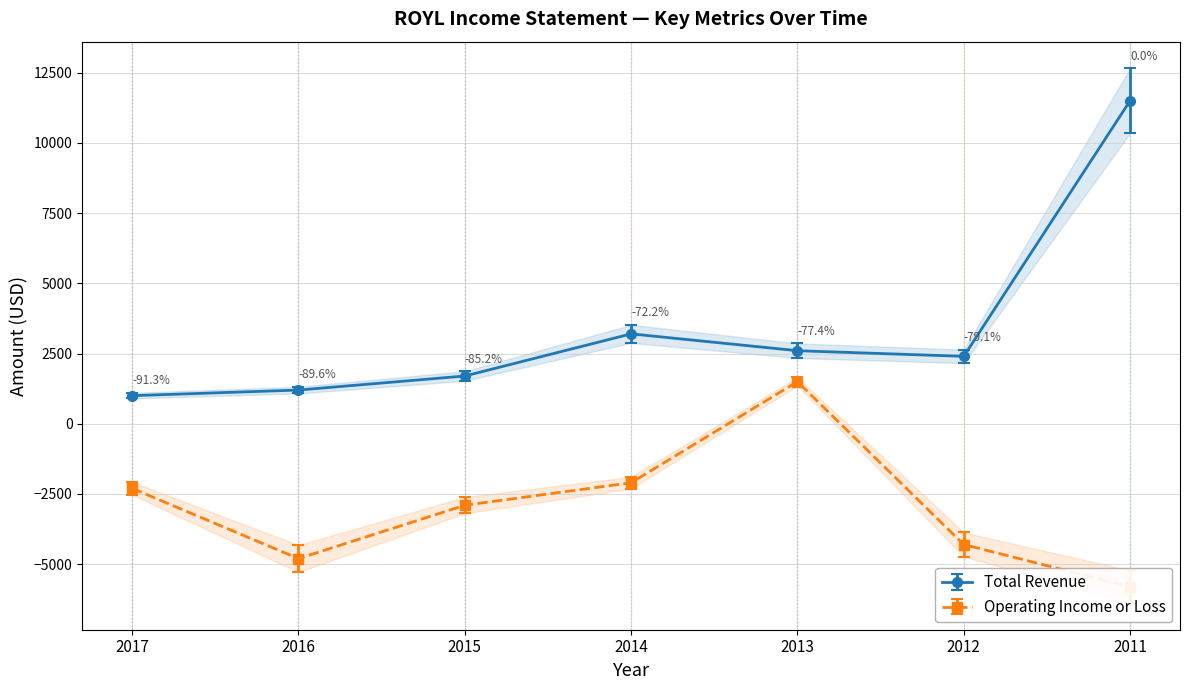

List the labels in order of Total Revenue value, largest first.

2011, 2014, 2013, 2012, 2015, 2016, 2017